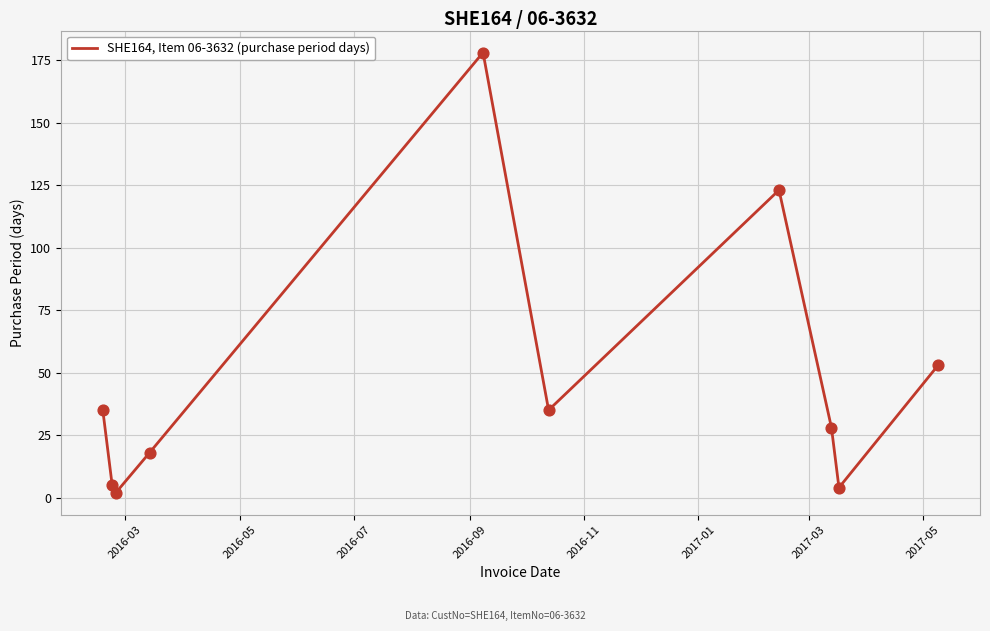

What is the maximum value shown in the chart?

178